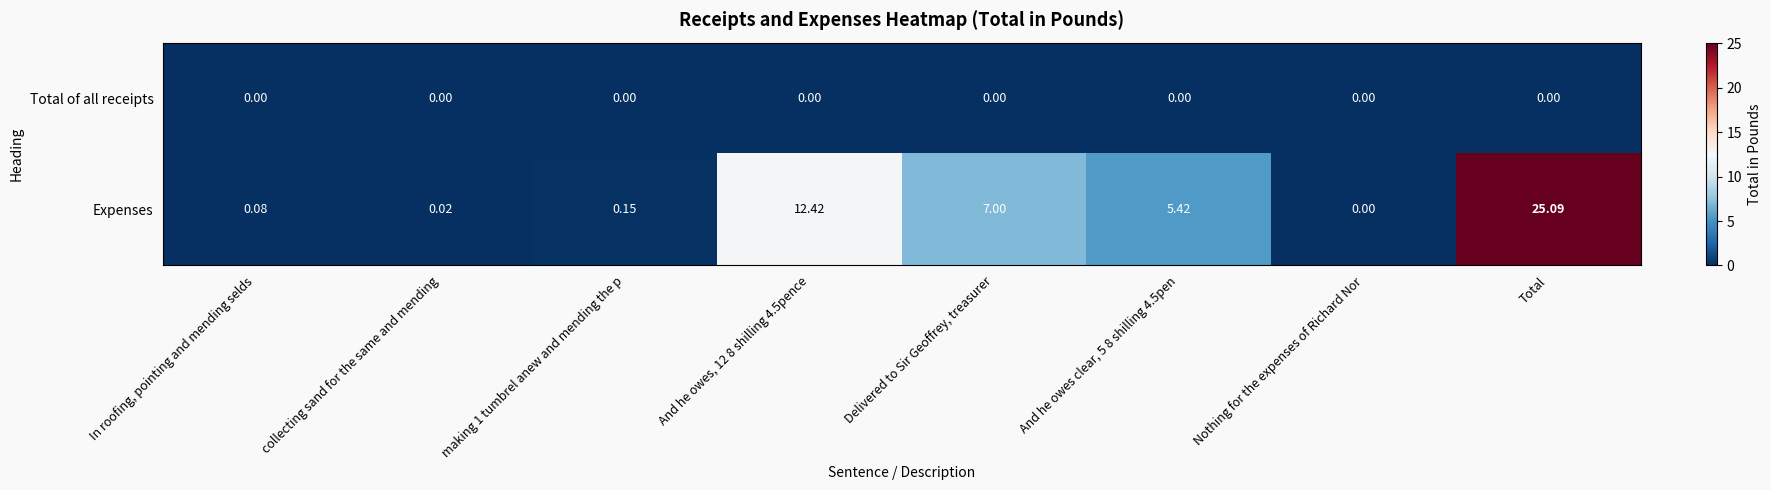

At which label does Expenses reach its peak?

Total